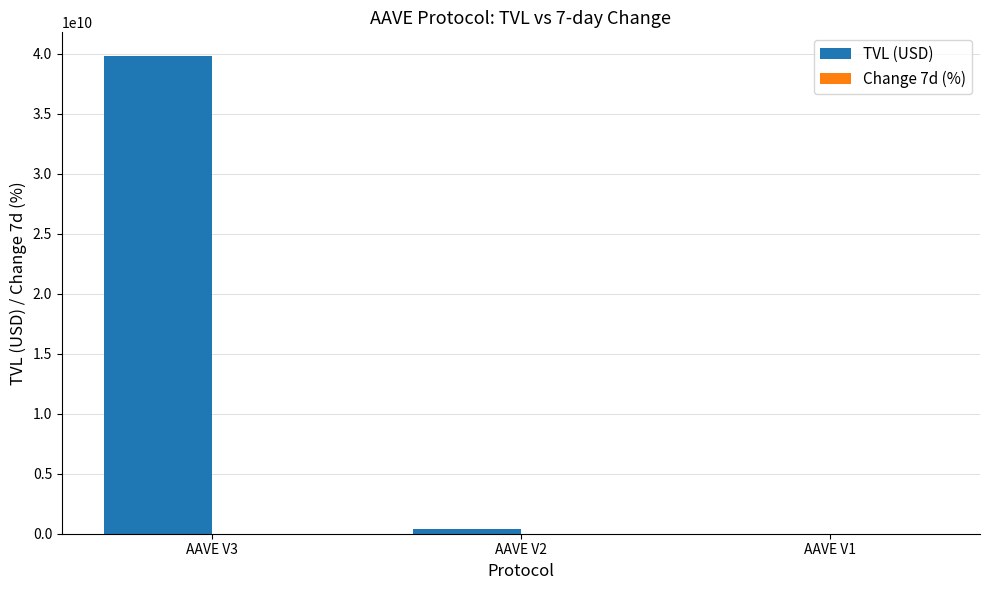

At which category is the sum across all series the highest?

AAVE V3